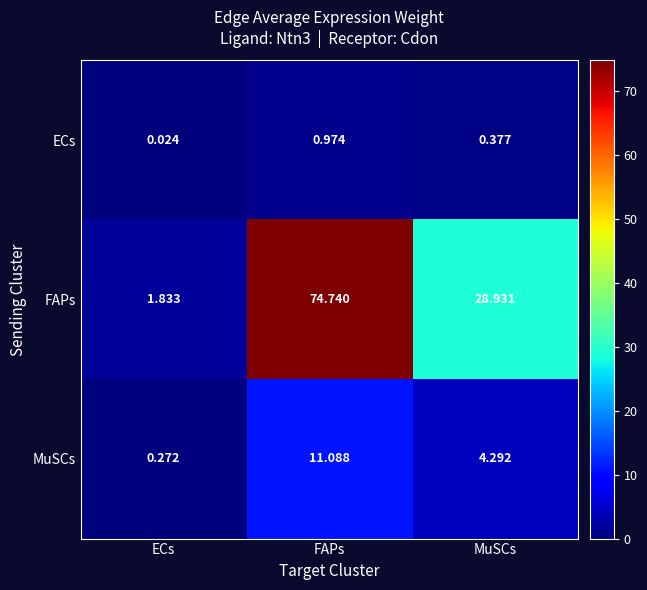

At which label does ECs reach its peak?

FAPs